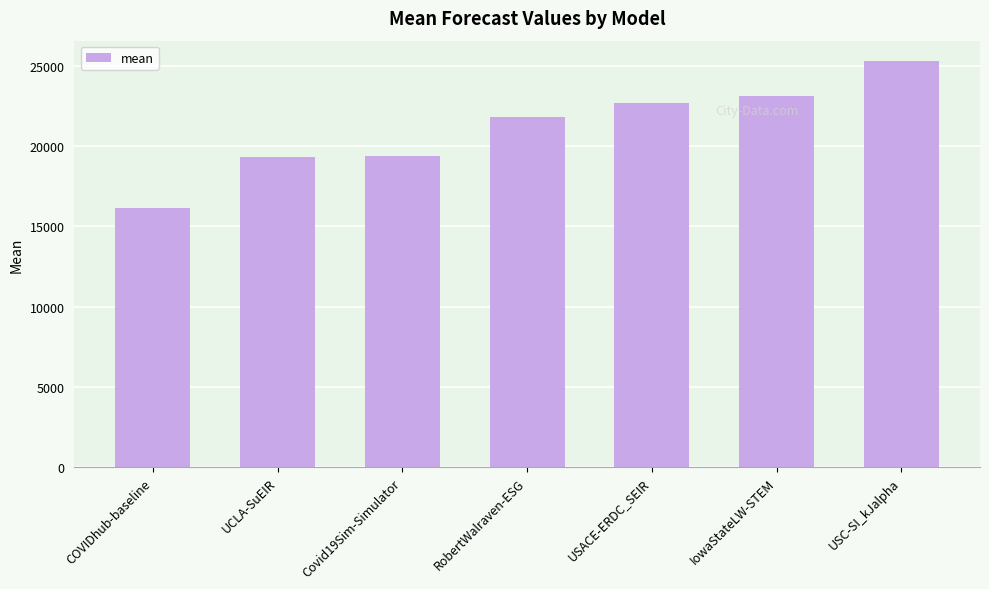

At which label does the data first exceed 21817?

RobertWalraven-ESG